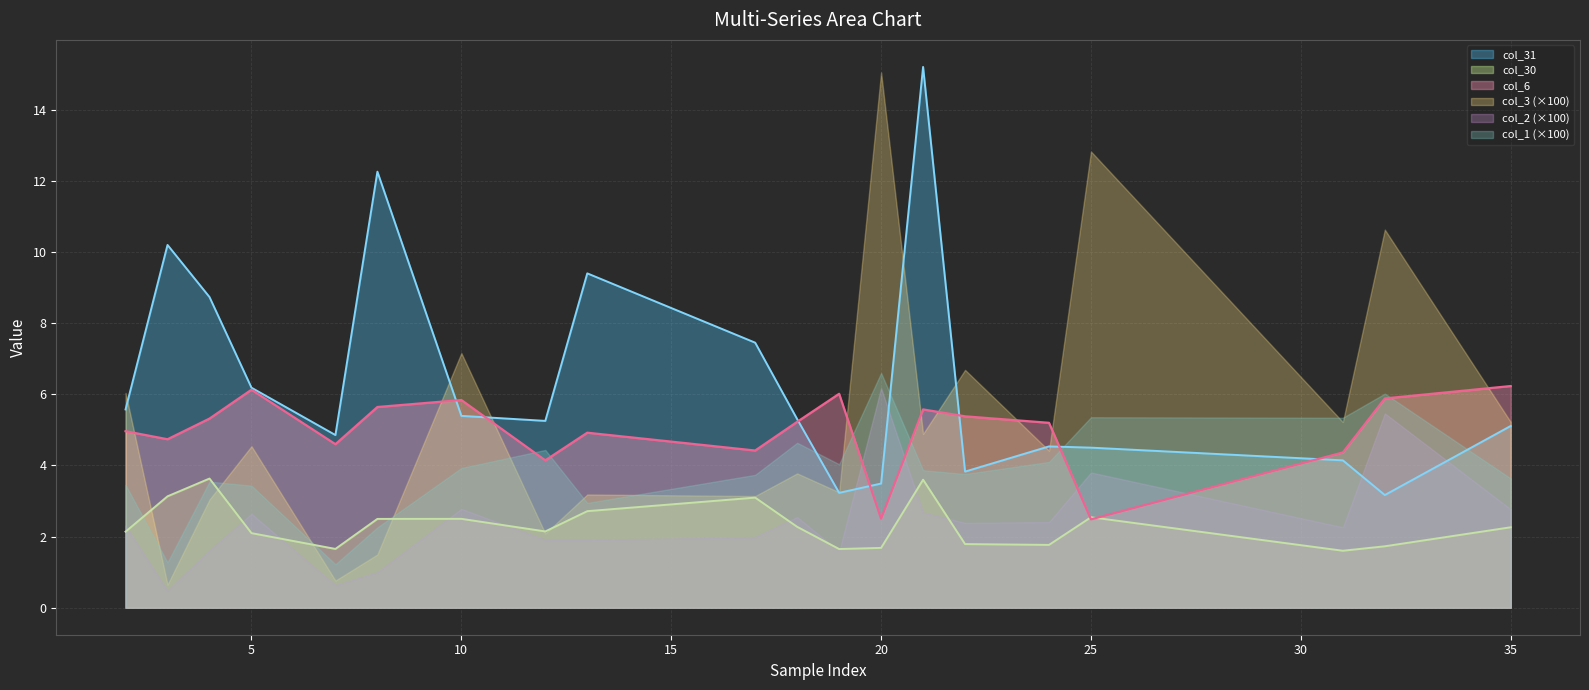

What is the value of the col_30 point at the 13th from the left?

1.7